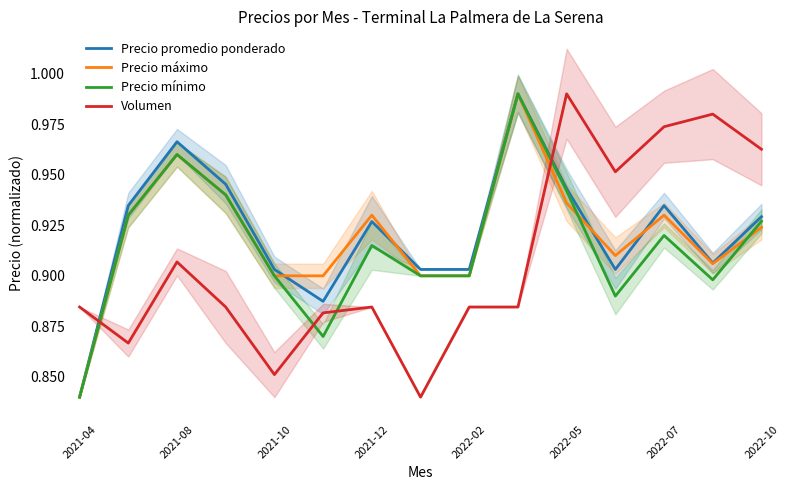

Which category has the highest value in the Volumen series?

2022-05